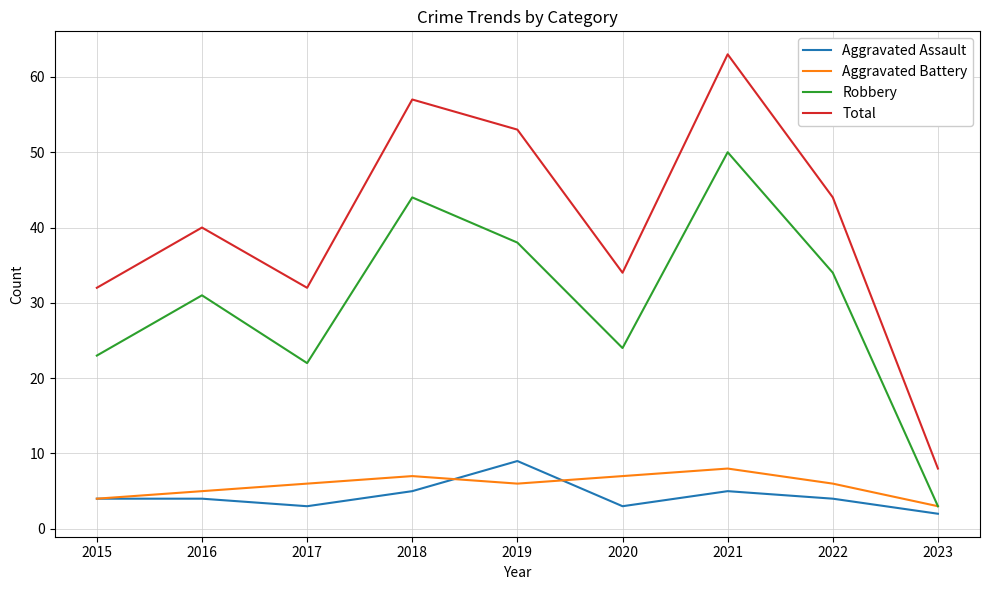

Which series has the largest range (max minus min)?

Total